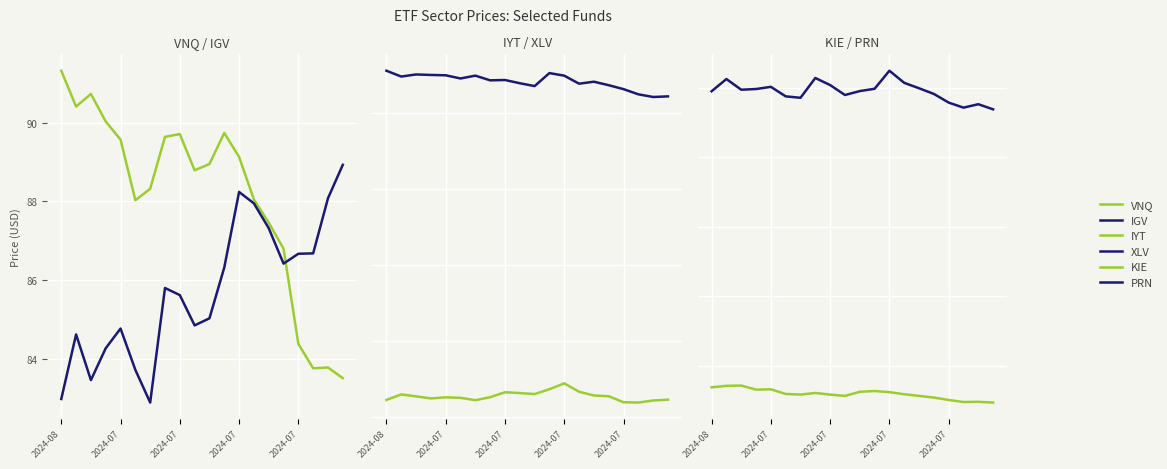

Which category has the highest value in the XLV series?

2024-08